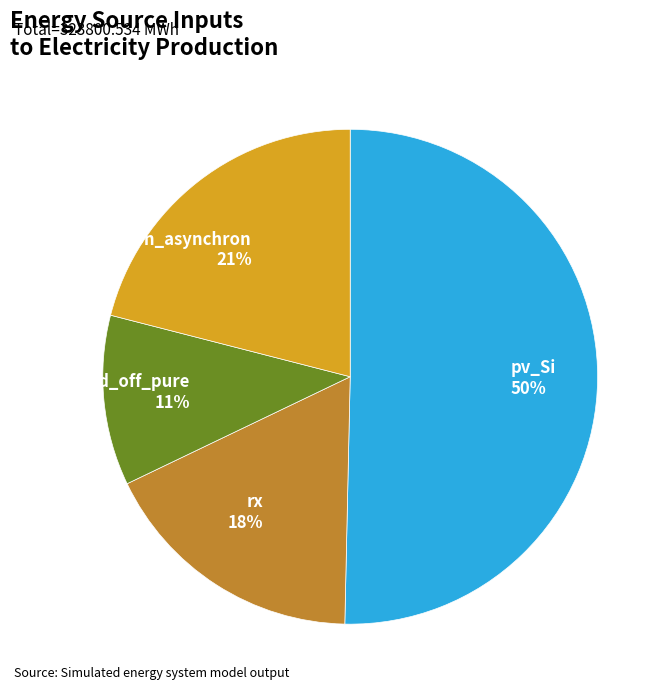

Which slice is the largest?

pv_Si